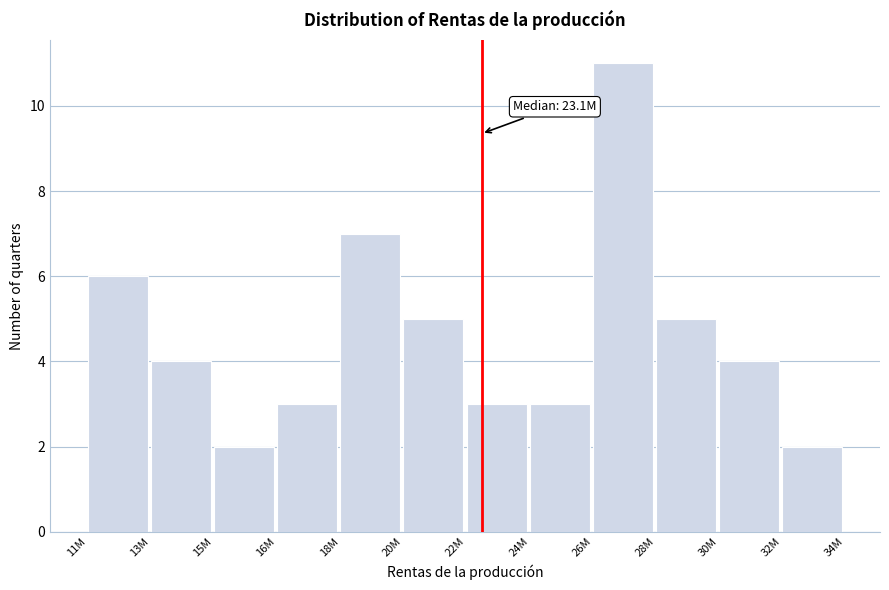

Reading left to right, extract all data points from this chart.

11M=6	13M=4	15M=2	16M=3	18M=7	20M=5	22M=3	24M=3	26M=11	28M=5	30M=4	32M=2